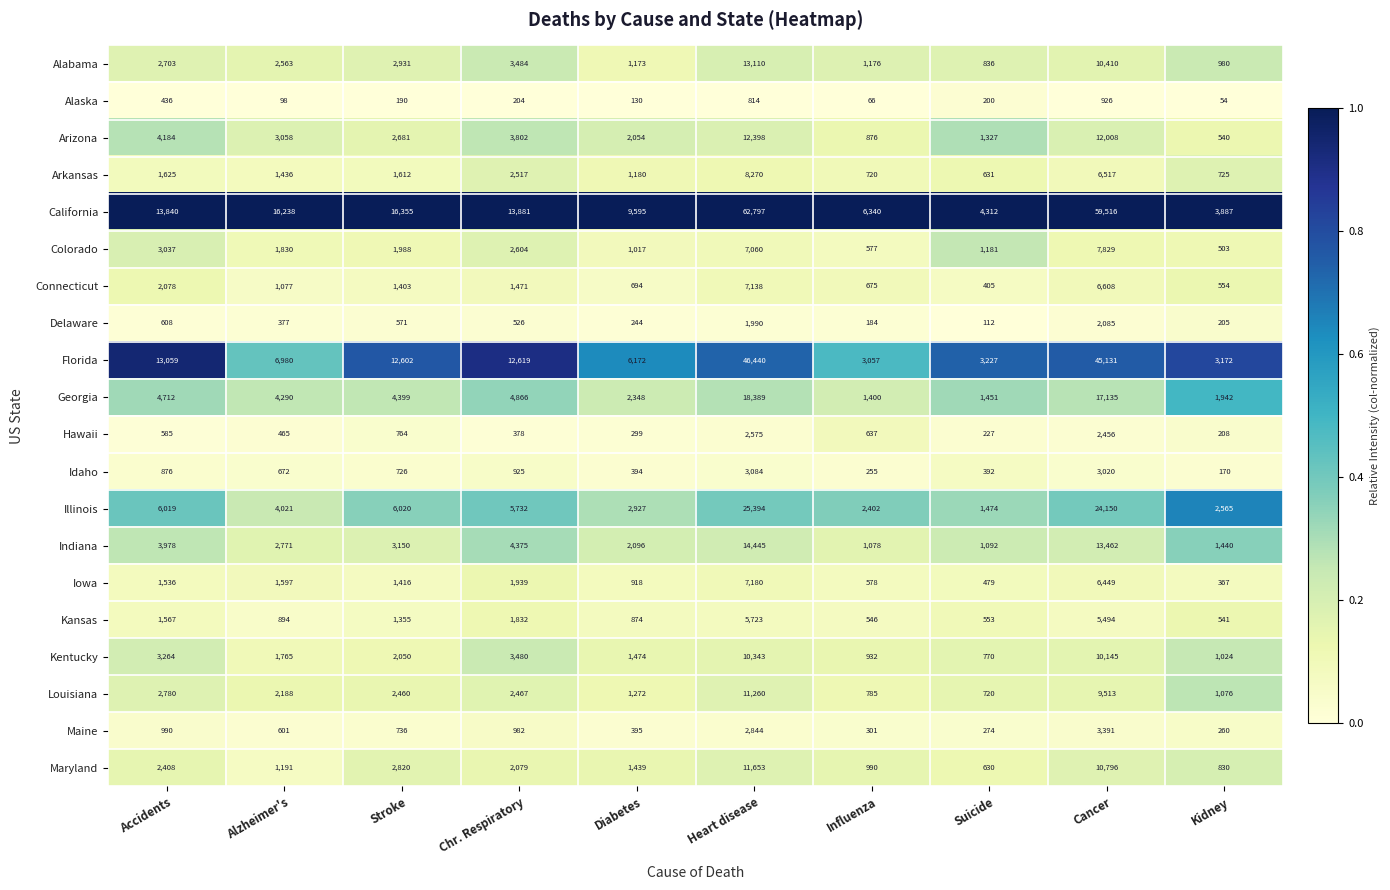

Rank the series by their maximum value, from highest to lowest.

California, Florida, Illinois, Georgia, Indiana, Alabama, Arizona, Maryland, Louisiana, Kentucky, Arkansas, Colorado, Iowa, Connecticut, Kansas, Maine, Idaho, Hawaii, Delaware, Alaska